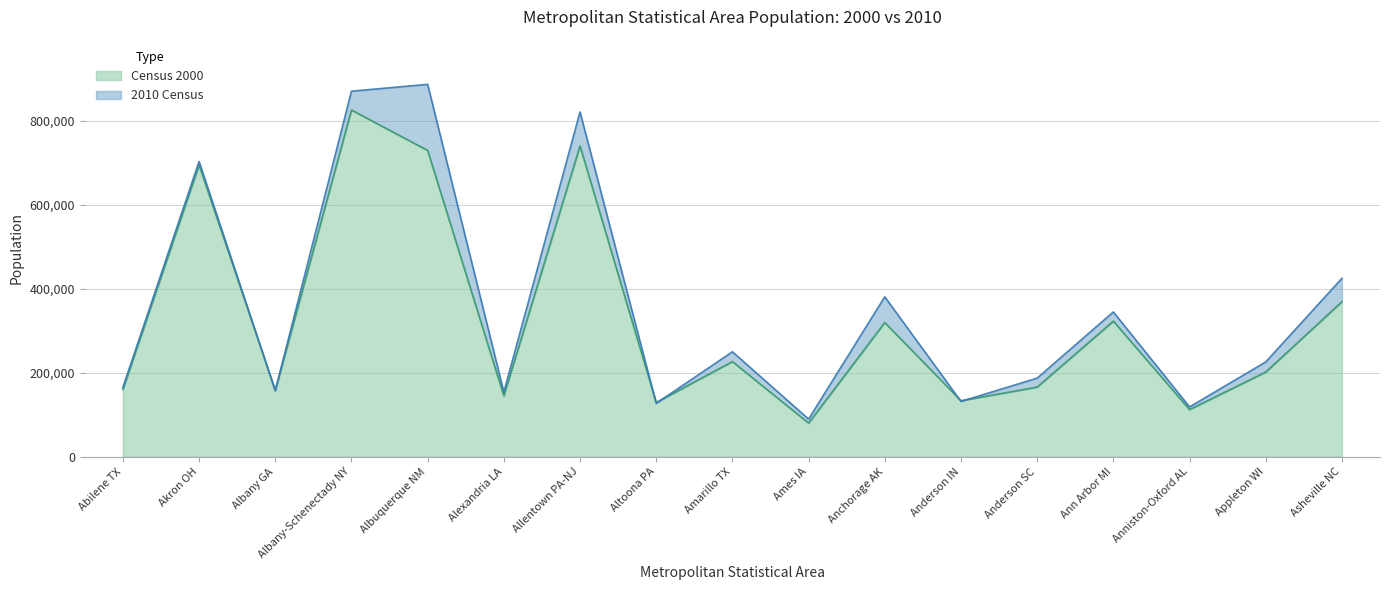

At which category does Census 2000 reach its first local valley?

Albany GA